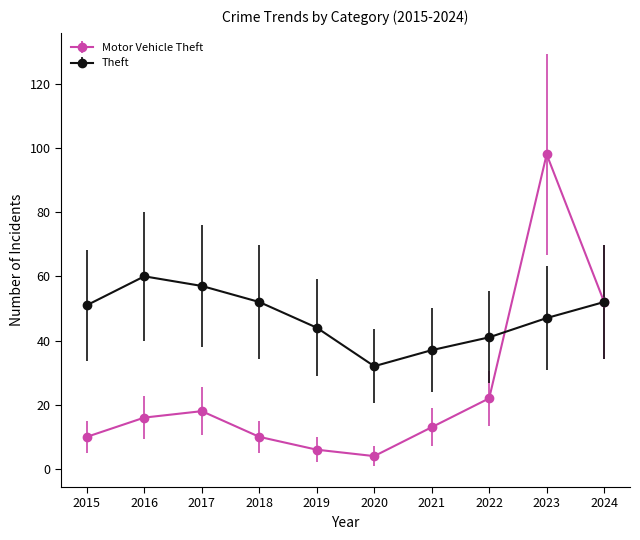

Is it true that Motor Vehicle Theft equals 16 at 2016?

True